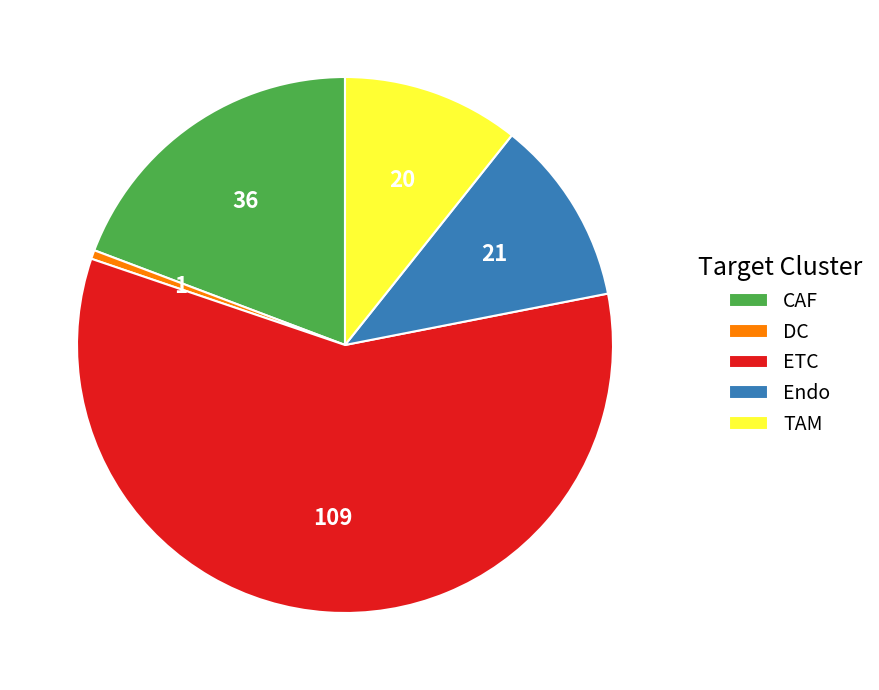

How many slices are in this pie chart?

5